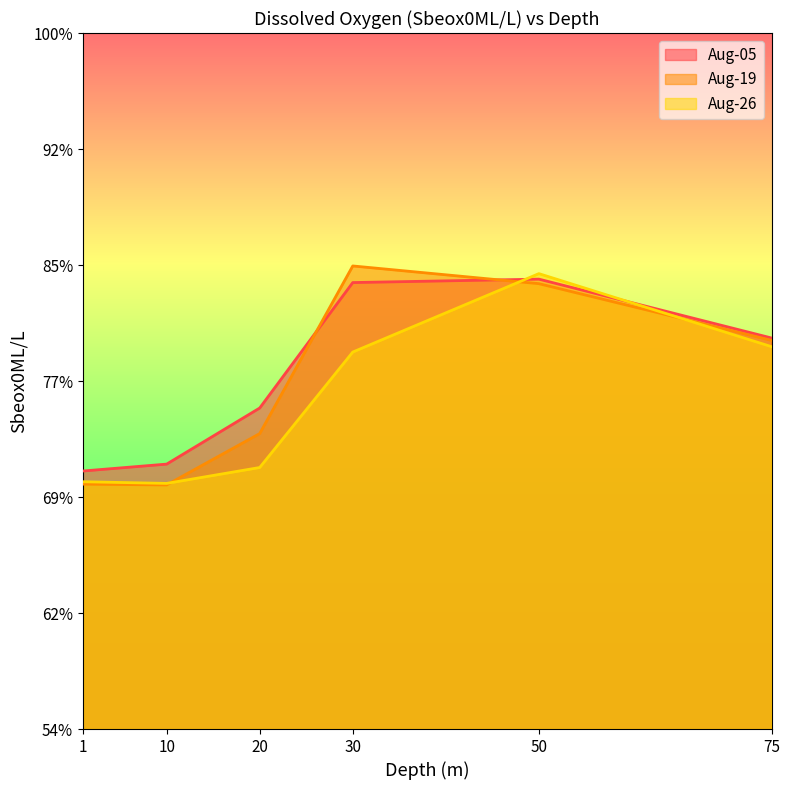

The value of Aug-05 at 20 is 4.9. True or false?

True